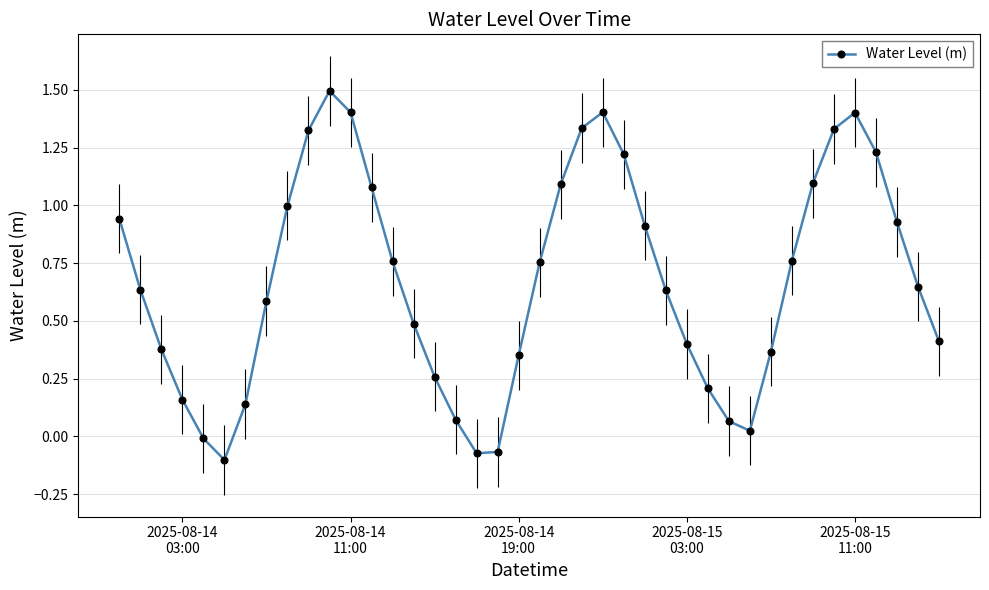

How many interior local peaks (higher than both neighbors) does the data have?

3